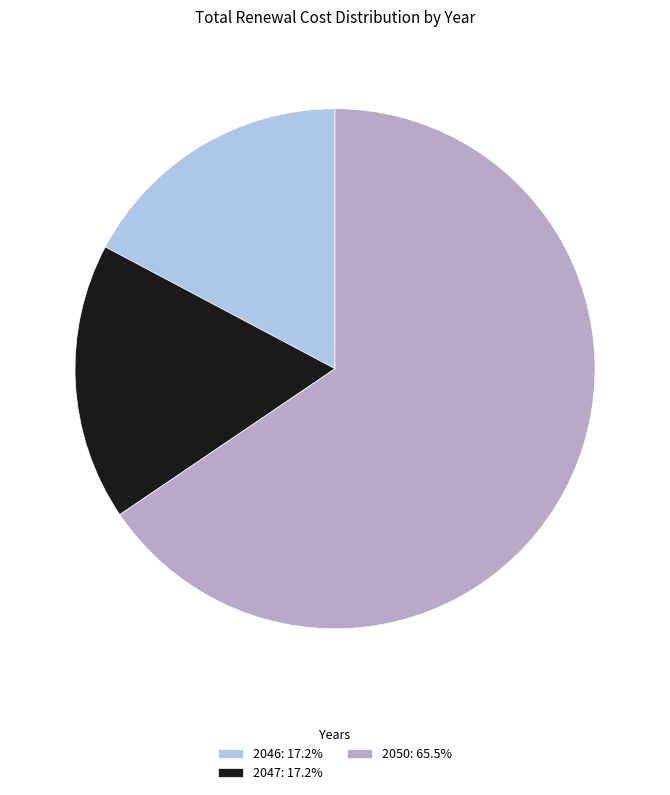

Count the number of slices in the pie.

3